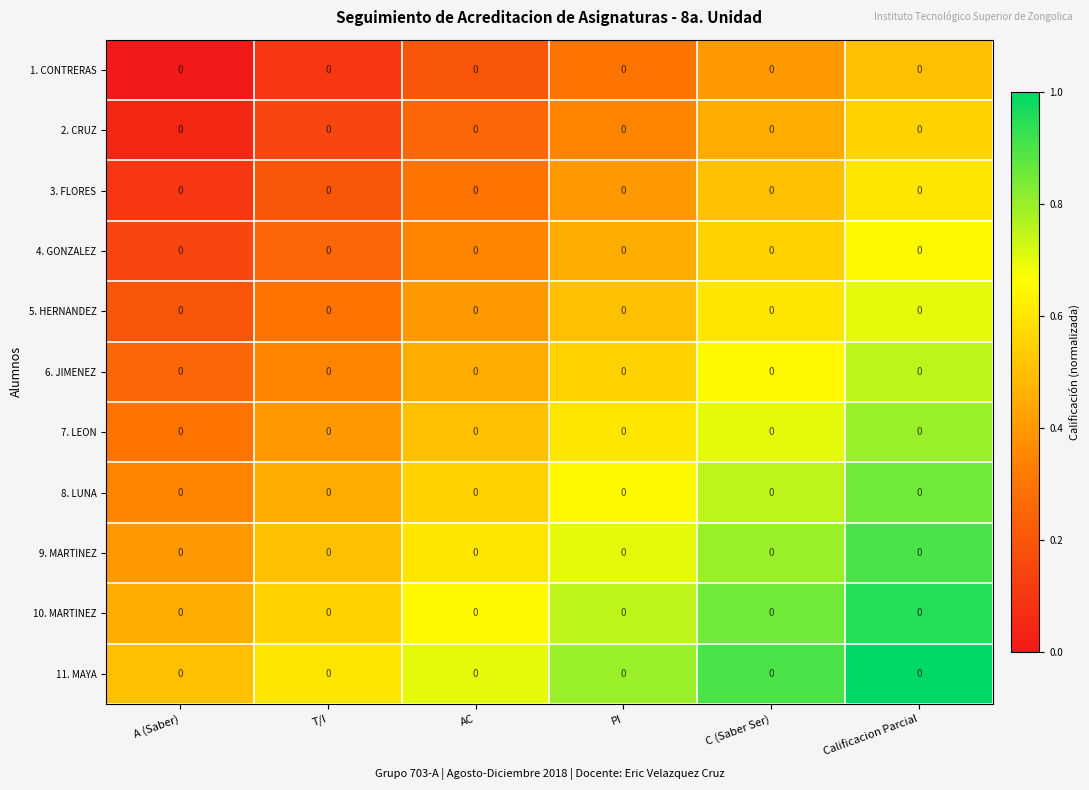

At PI, list the series in order from largest to smallest.

11. MAYA, 10. MARTINEZ, 9. MARTINEZ, 8. LUNA, 7. LEON, 6. JIMENEZ, 5. HERNANDEZ, 4. GONZALEZ, 3. FLORES, 2. CRUZ, 1. CONTRERAS